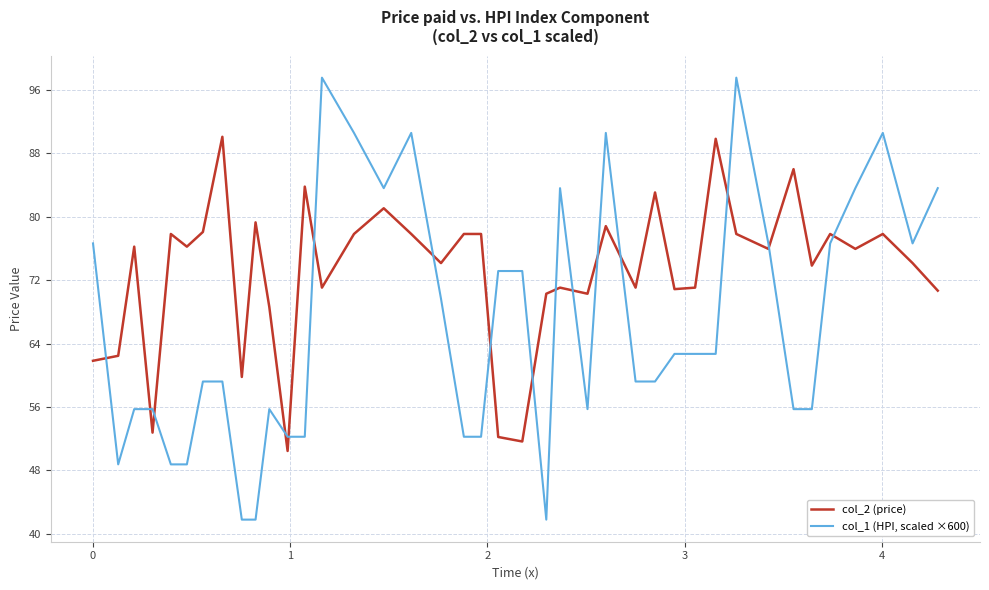

What is the difference between the maximum and minimum values in the col_2 (price) series?

39.6